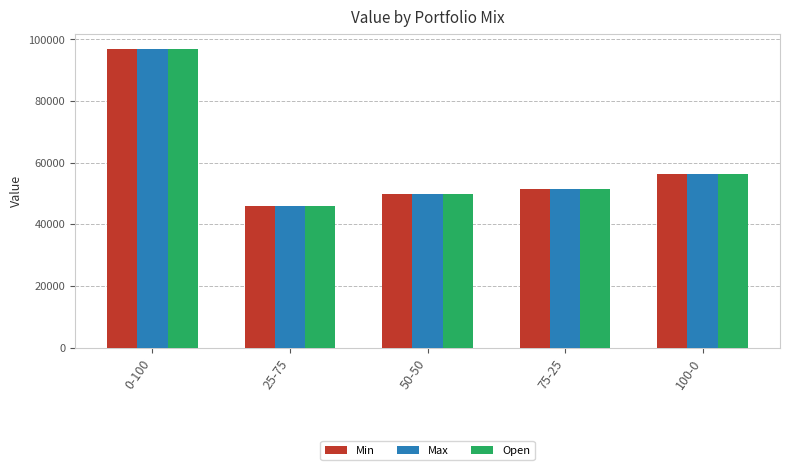

Read the Max value at 100-0.

56279.8